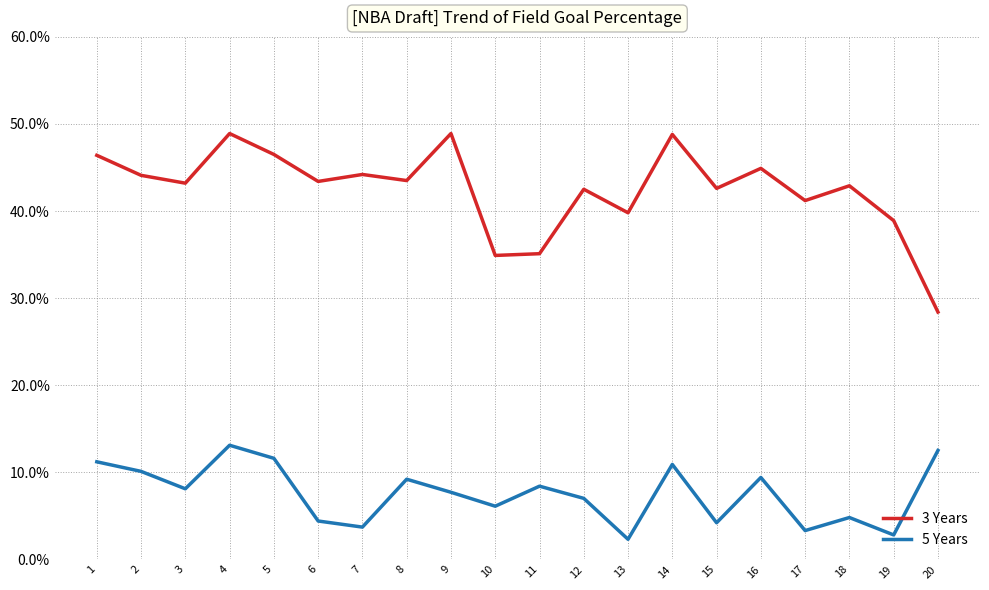

True or false: 3 Years has more than 1 interior local peaks.

True